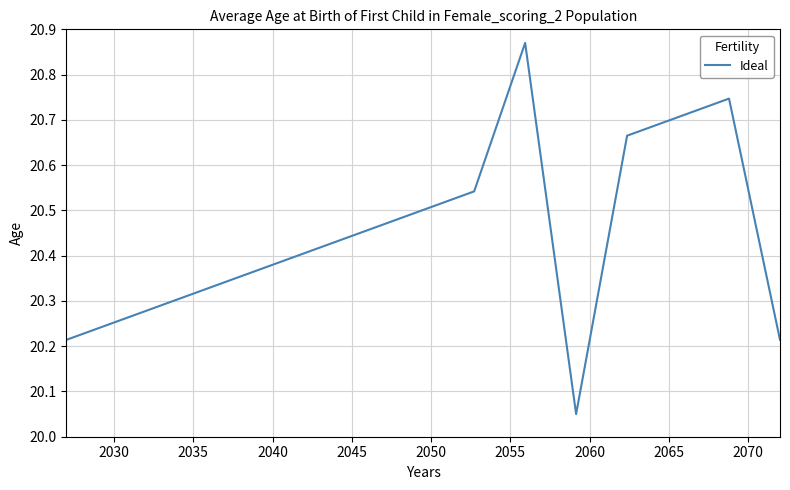

What is the difference between the maximum and minimum values?

0.8